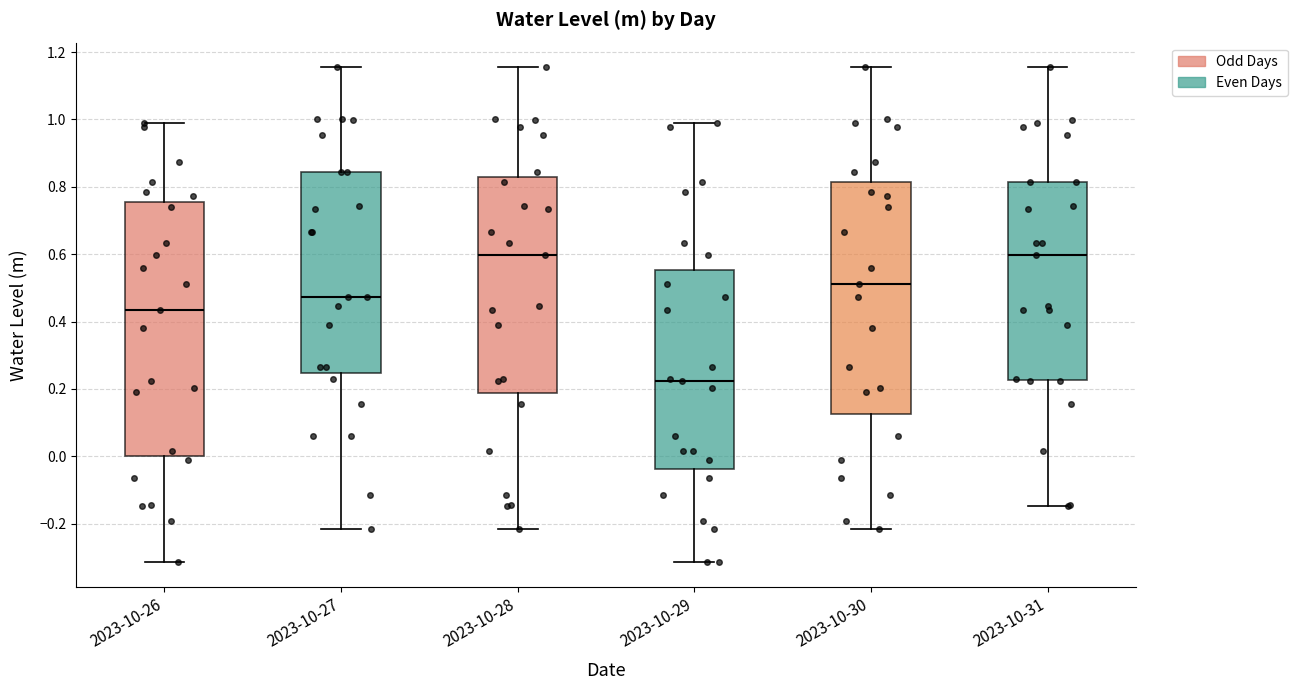

Reading left to right, transcribe this box plot: for each box, give where its median line is, the range the box spans, and where its two whiskers end, as read against the y-axis. The values are not printed on the chart, so give them approximately, as read against the axis.

2023-10-26: median 0.44, box 0.00 to 0.76, whiskers -0.32 to 1.00
2023-10-27: median 0.48, box 0.24 to 0.84, whiskers -0.22 to 1.16
2023-10-28: median 0.60, box 0.18 to 0.82, whiskers -0.22 to 1.16
2023-10-29: median 0.22, box -0.04 to 0.56, whiskers -0.32 to 1.00
2023-10-30: median 0.52, box 0.12 to 0.82, whiskers -0.22 to 1.16
2023-10-31: median 0.60, box 0.22 to 0.82, whiskers -0.14 to 1.16